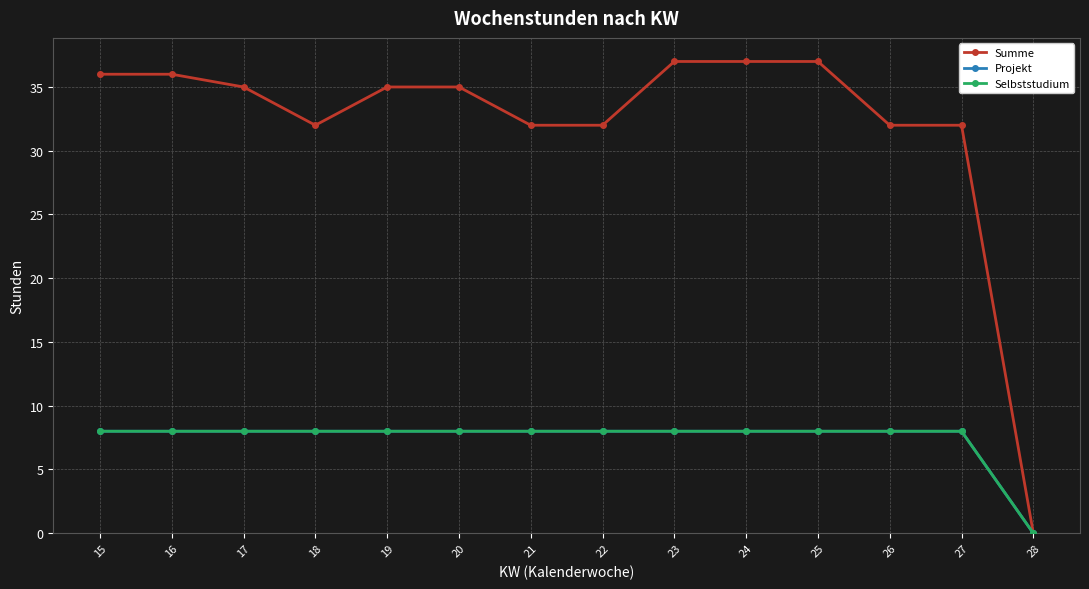

Rank the series by their maximum value, from lowest to highest.

Projekt, Selbststudium, Summe